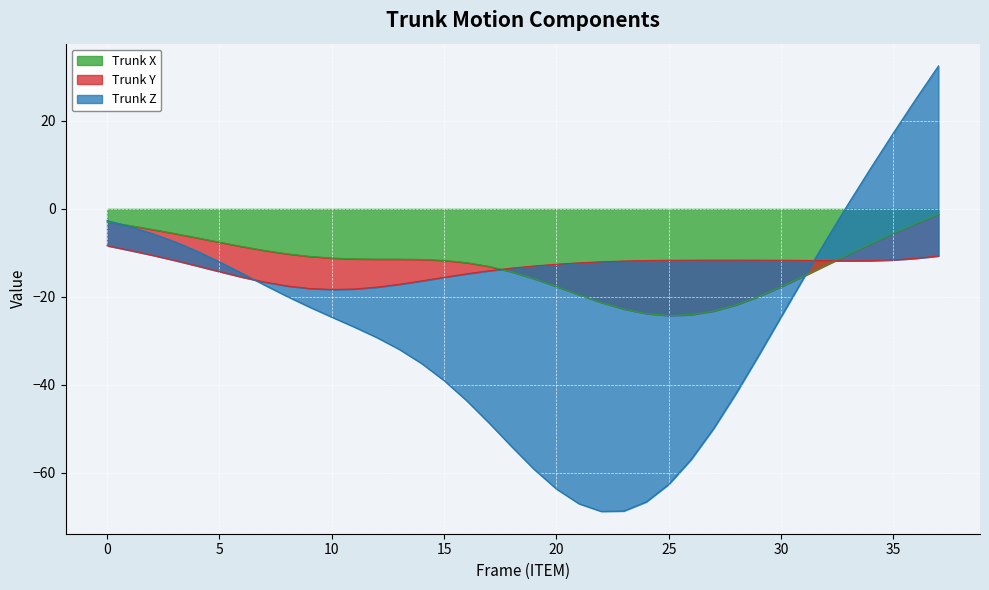

List the labels in order of Trunk Z value, largest first.

37, 36, 35, 34, 33, 0, 1, 2, 32, 3, 4, 5, 6, 31, 7, 8, 9, 30, 10, 11, 12, 13, 29, 14, 15, 28, 16, 17, 27, 18, 26, 19, 25, 20, 24, 21, 23, 22